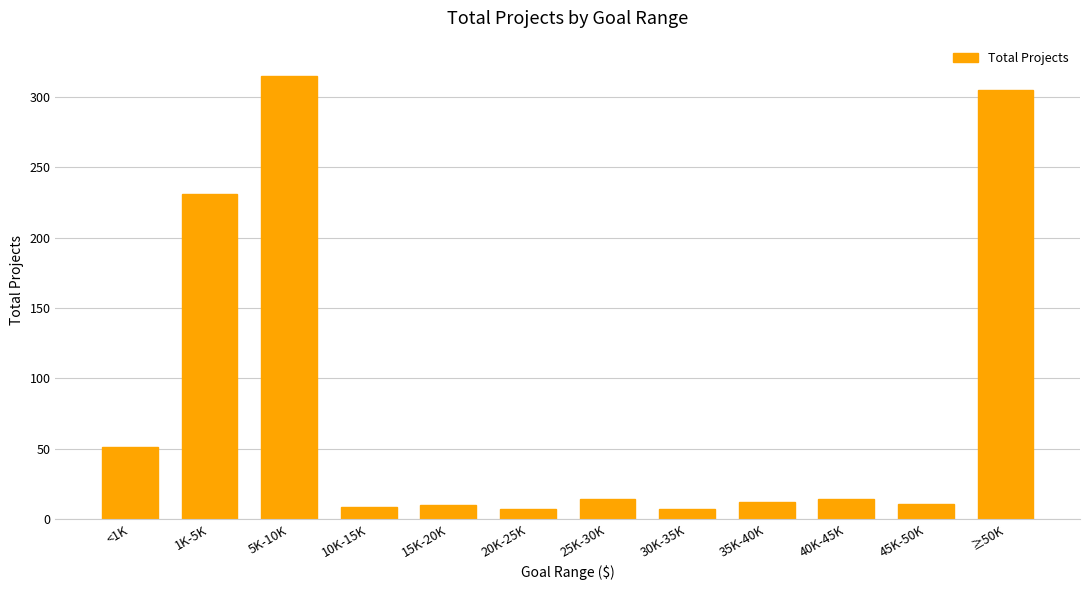

What is the minimum value shown in the chart?

7